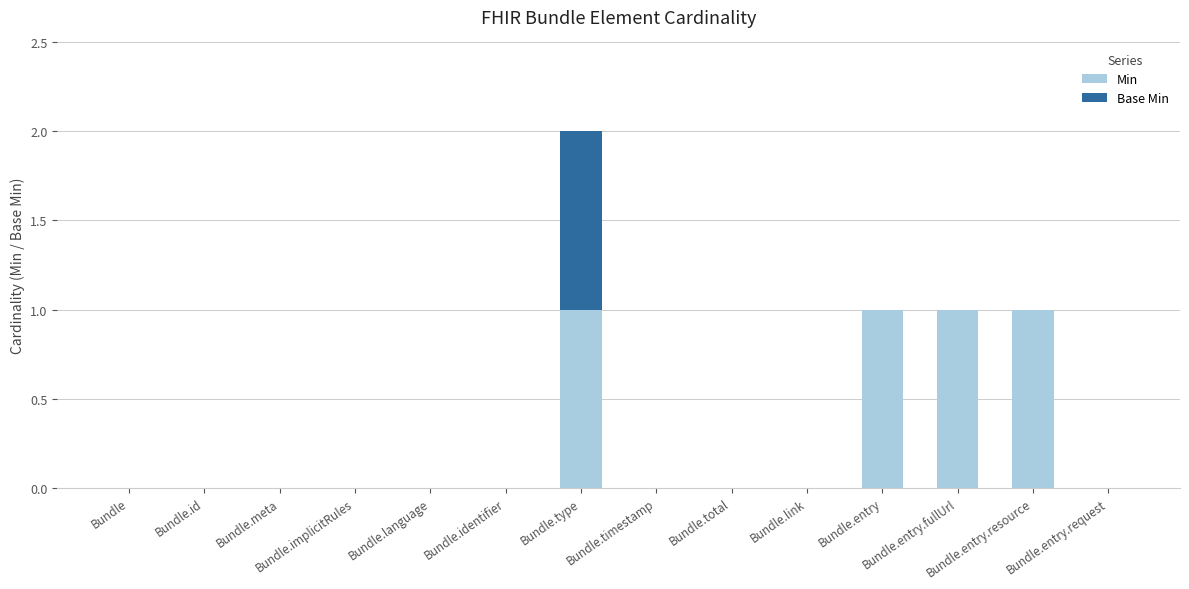

At which category is the sum across all series the highest?

Bundle.type